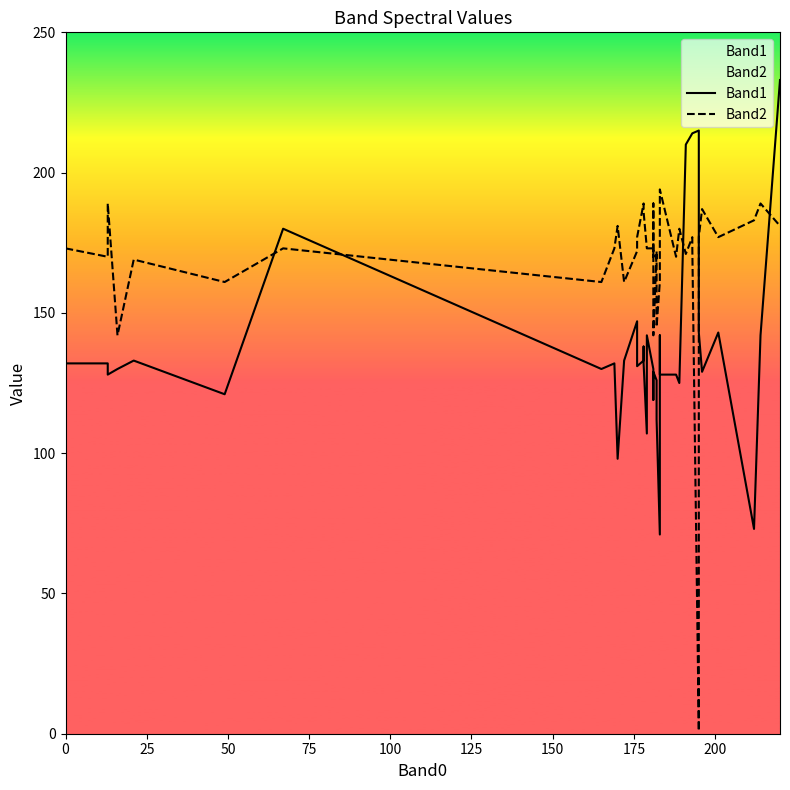

True or false: Band2 and Band1 intersect in this chart.

True